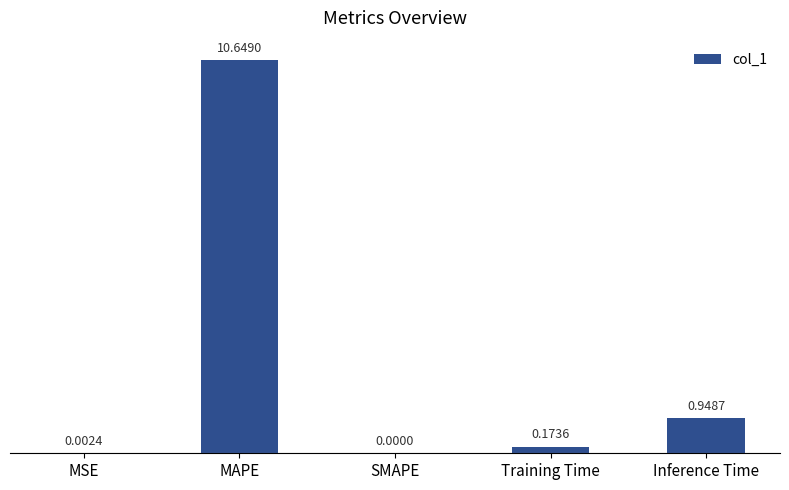

At which label is the value closest to 5?

Inference Time